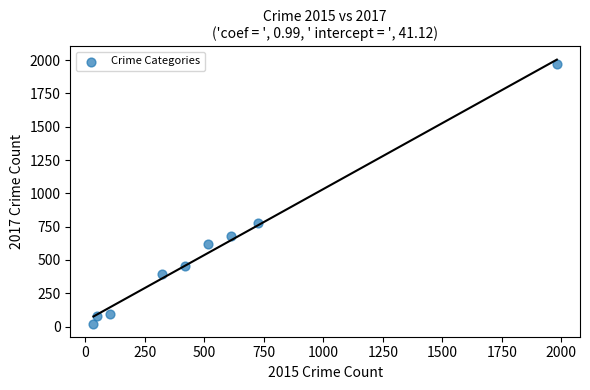

What Y value in the scatter plot is closest to 995?

780